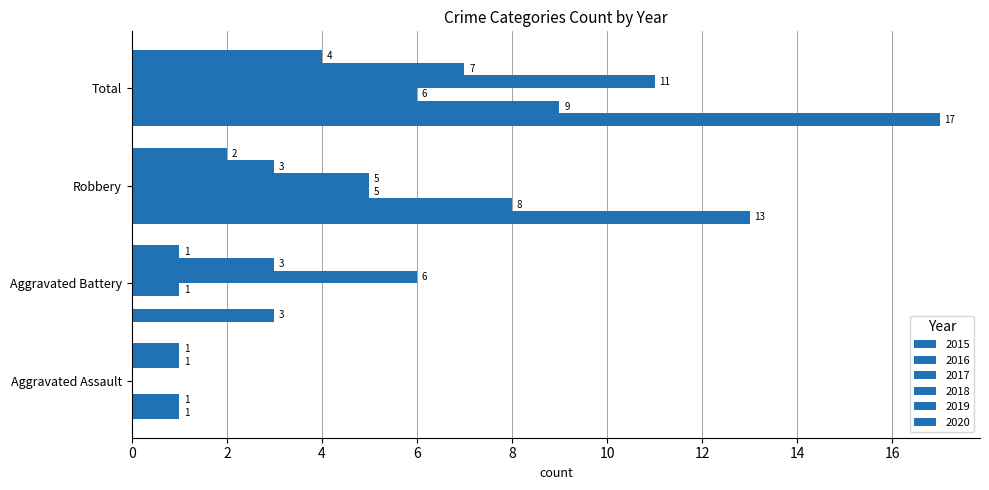

At which label does 2017 reach its minimum?

Aggravated Assault